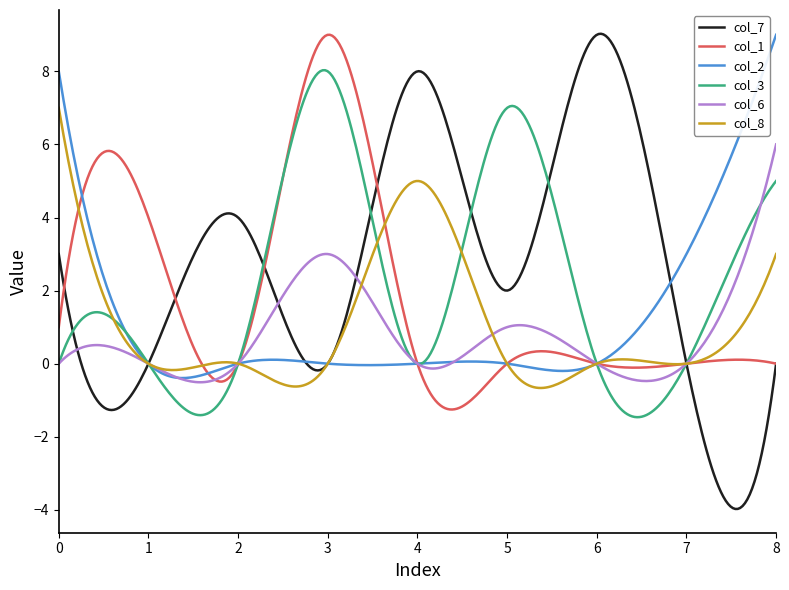

What is the highest value of the col_8 series?

7.0